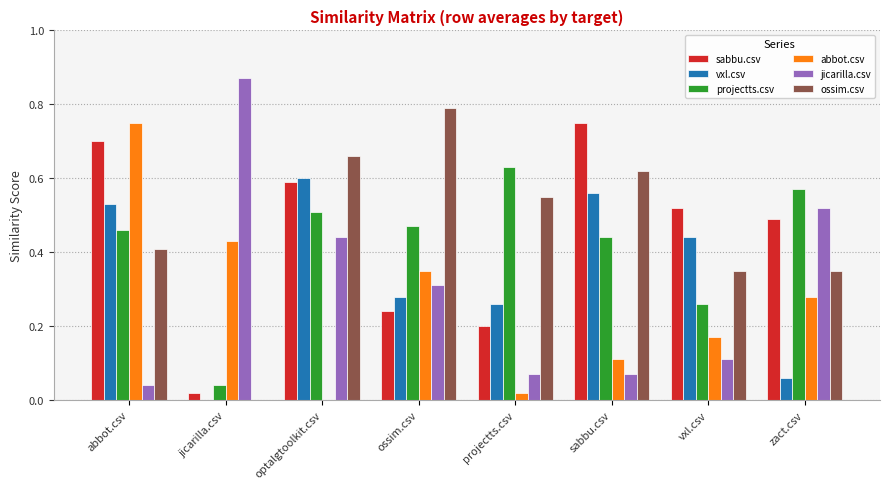

Between projectts.csv and vxl.csv, which series saw the biggest shift?

projectts.csv